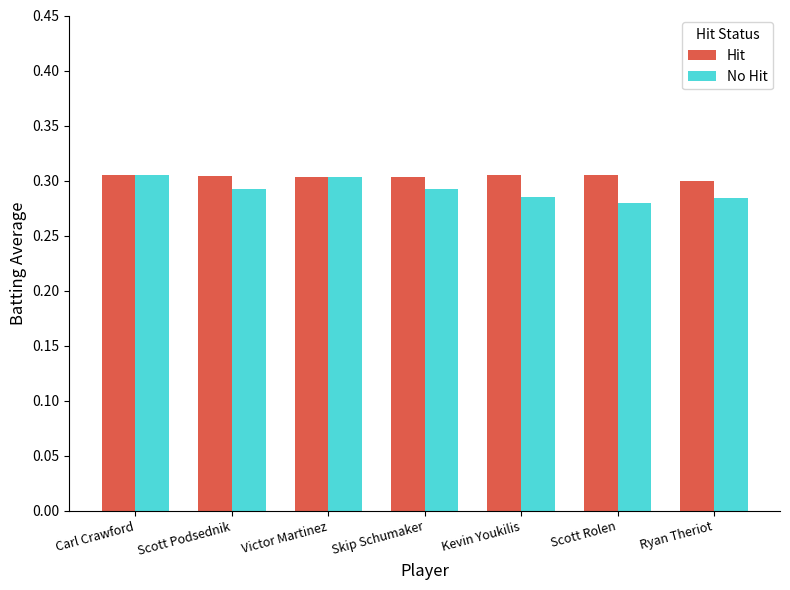

What is the sum of the No Hit values at Scott Podsednik and Victor Martinez?

0.6